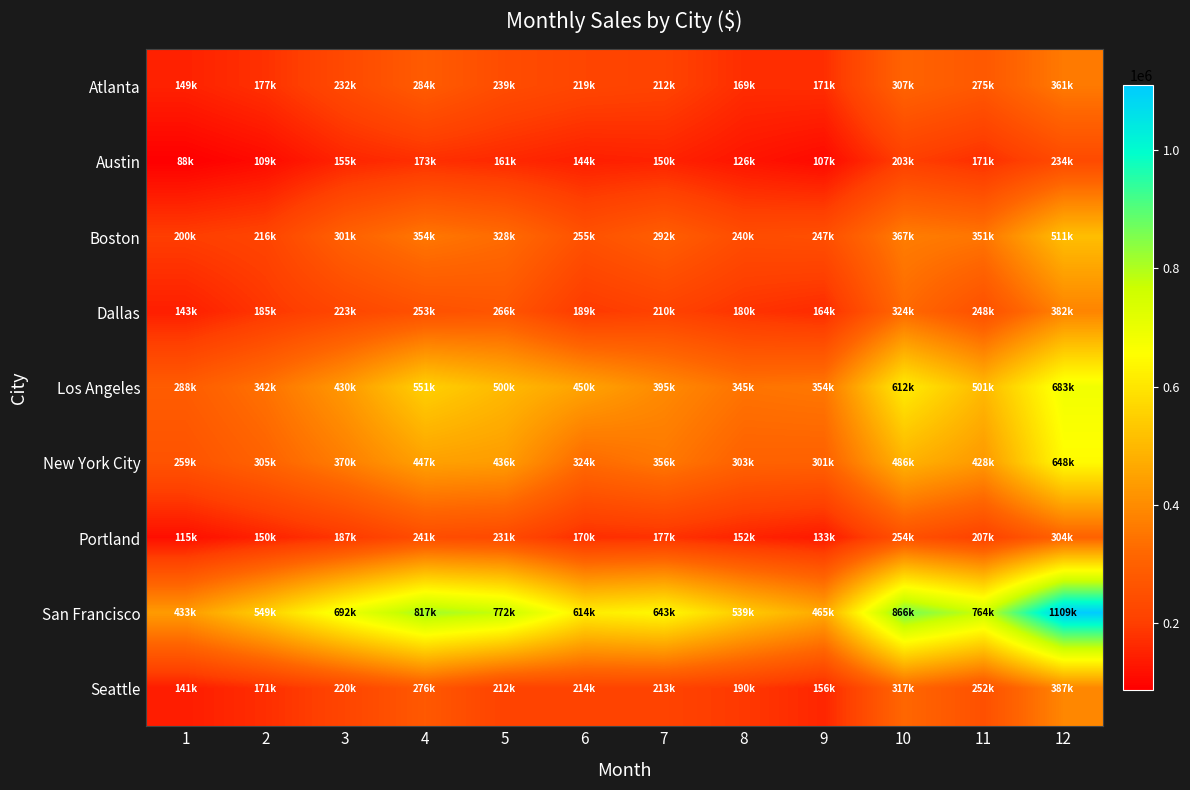

Which series has the largest range (max minus min)?

San Francisco